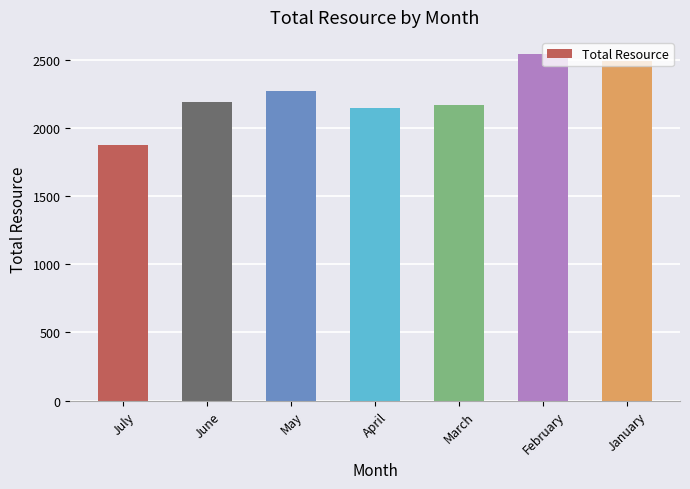

What is the difference between the maximum and minimum values?

666